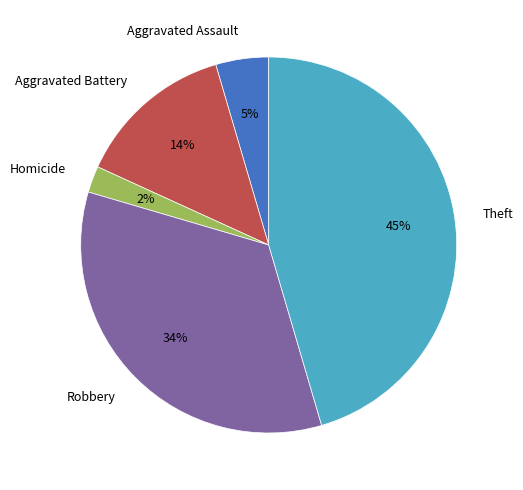

Does Aggravated Battery represent more than half of the total?

No